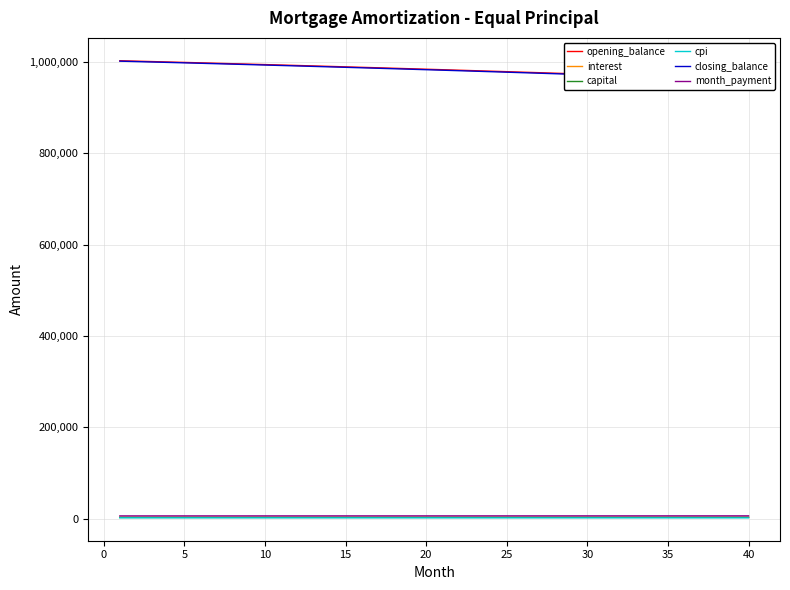

What is the maximum value for opening_balance?

1002083.3